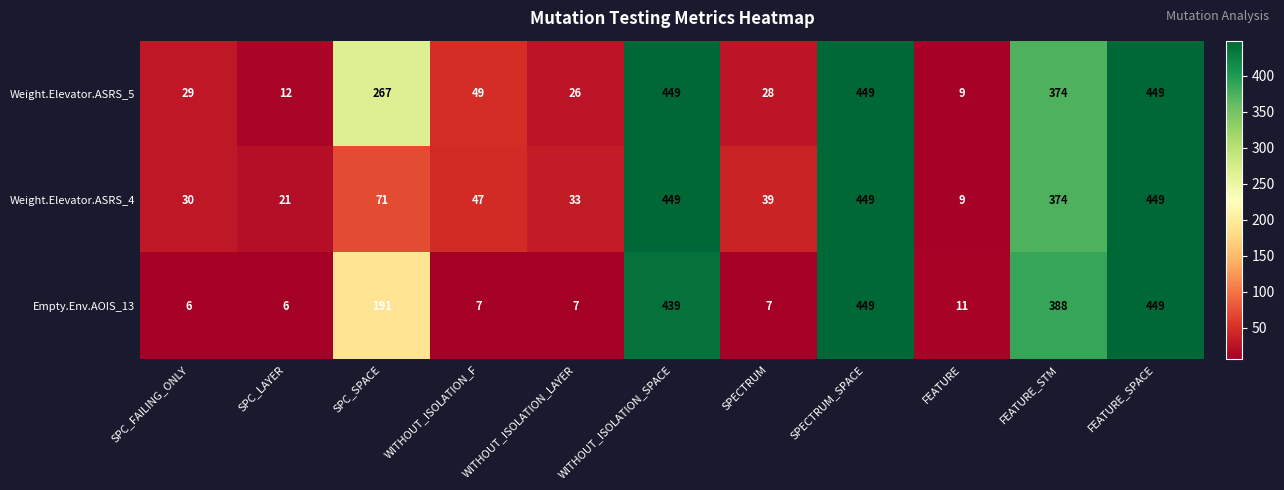

What is the total value across all series at WITHOUT_ISOLATION_SPACE?

1337